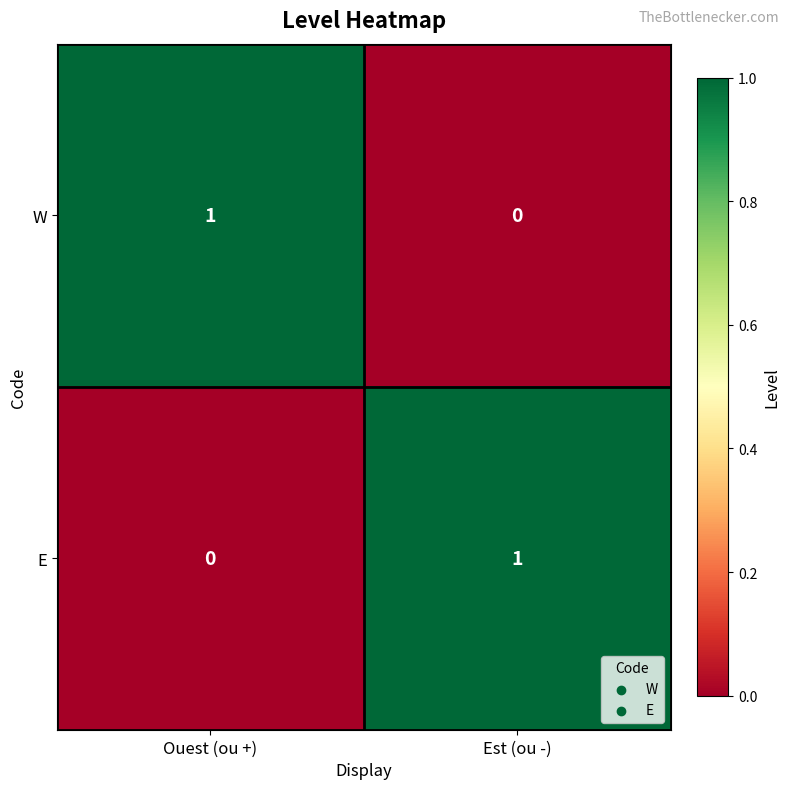

Reading left to right, list all the values displayed in this chart.

W: 1	0
E: 0	1